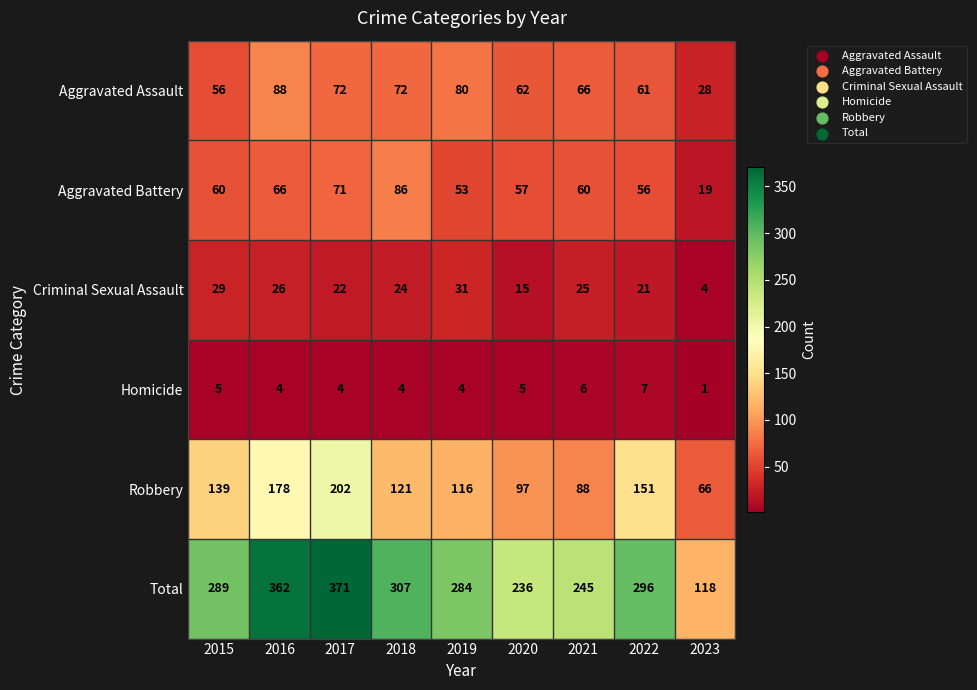

What is the difference between the second highest and minimum values in the Total series?

244